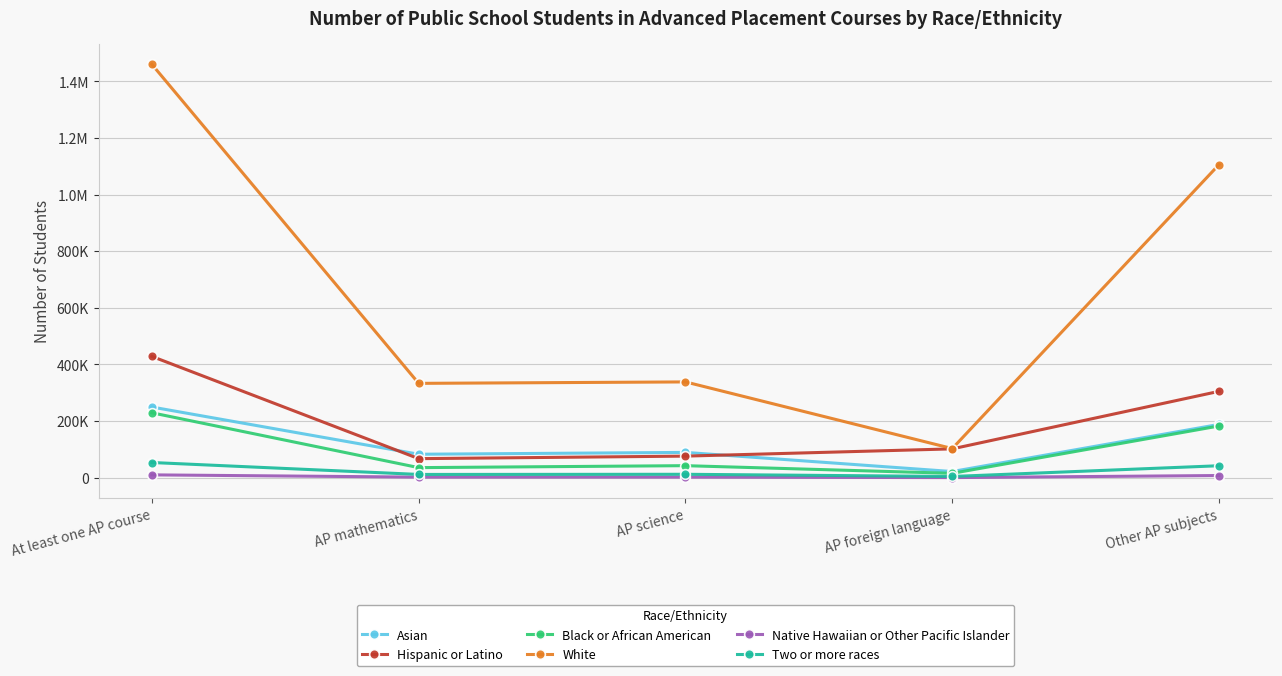

Which category has the lowest value across all series?

AP foreign language